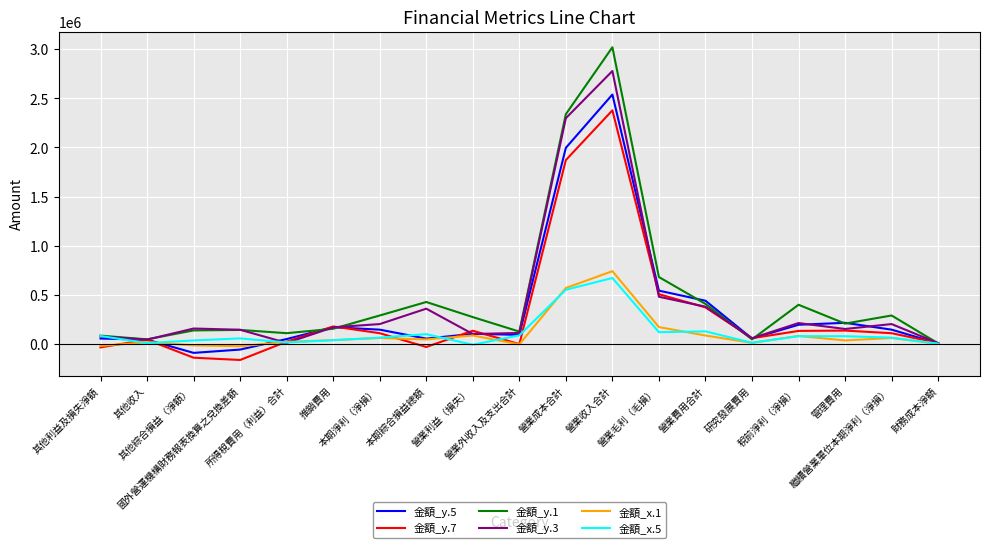

What is the approximate value of 金額_y.3 at 所得稅費用（利益）合計, to the nearest 100?

10300